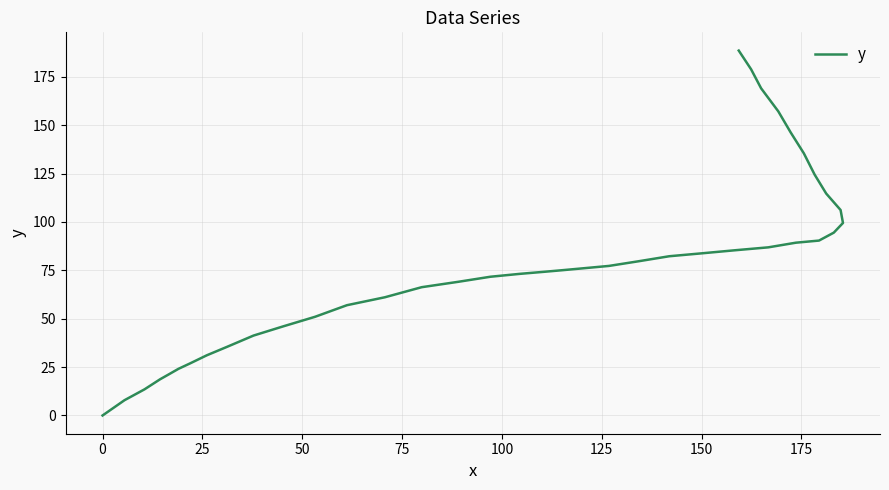

Reading right to left, list all the values displayed in this chart.

188.6	178.9	169.1	157.2	146.3	135.5	124.5	114.7	106.2	99.5	94.5	90.4	89.3	86.9	85.4	83.8	82.3	79.7	77.3	76.1	75.1	74.3	73.2	71.7	69.1	66.3	61.1	57.0	51.0	46.1	41.3	35.5	31.1	27.0	24.1	21.5	18.7	13.5	7.9	0.0